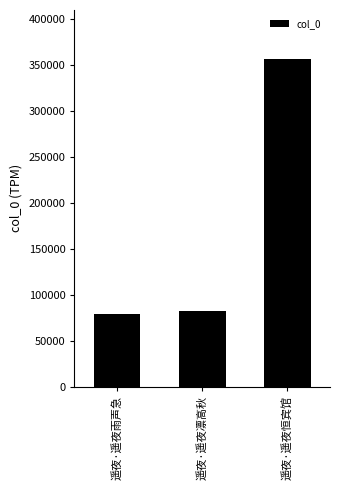

Between 遥夜·遥夜恒宾馆 and 遥夜·遥夜凛高秋, which is larger?

遥夜·遥夜恒宾馆